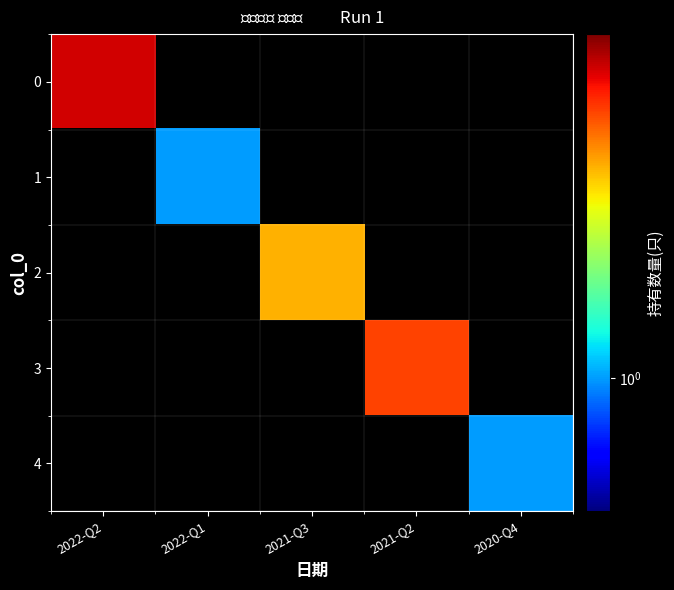

What is the difference between the highest and lowest values at 2020-Q4?

1